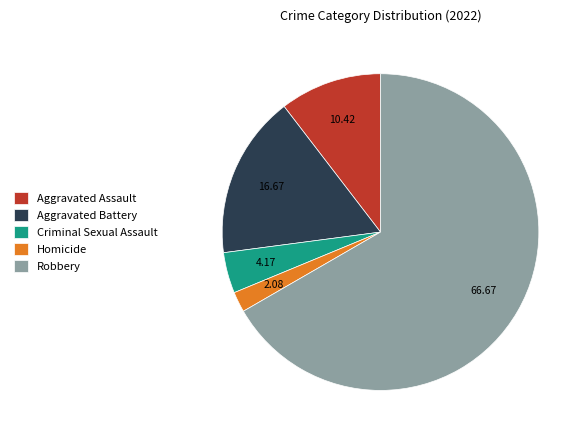

Which slice is the smallest?

Homicide